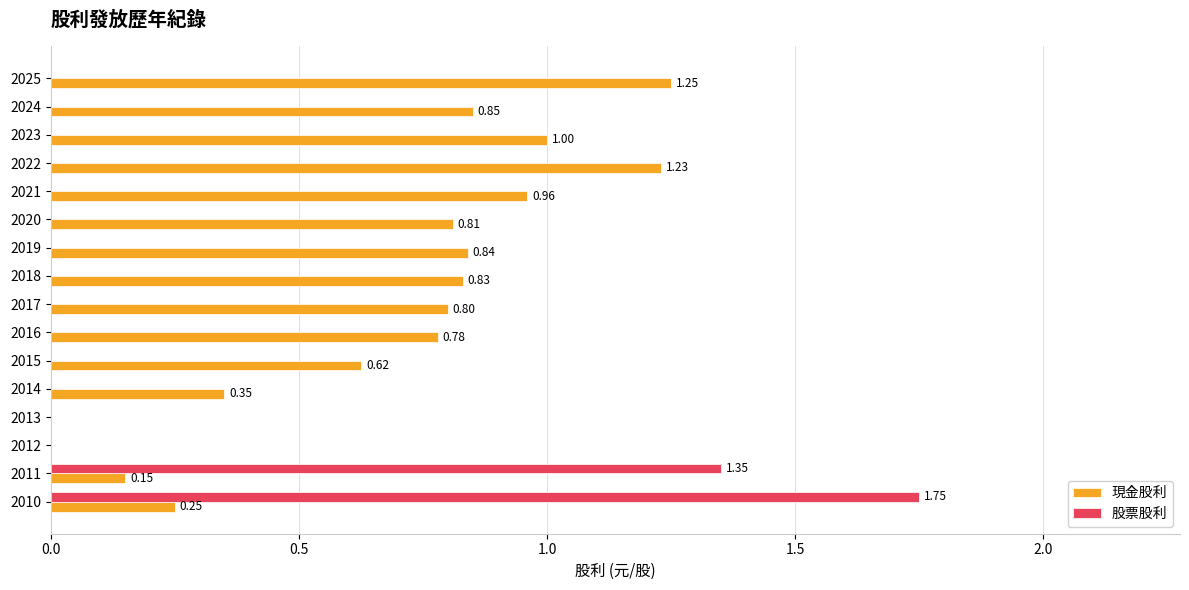

Between 2025 and 2010, which series saw the biggest shift?

股票股利